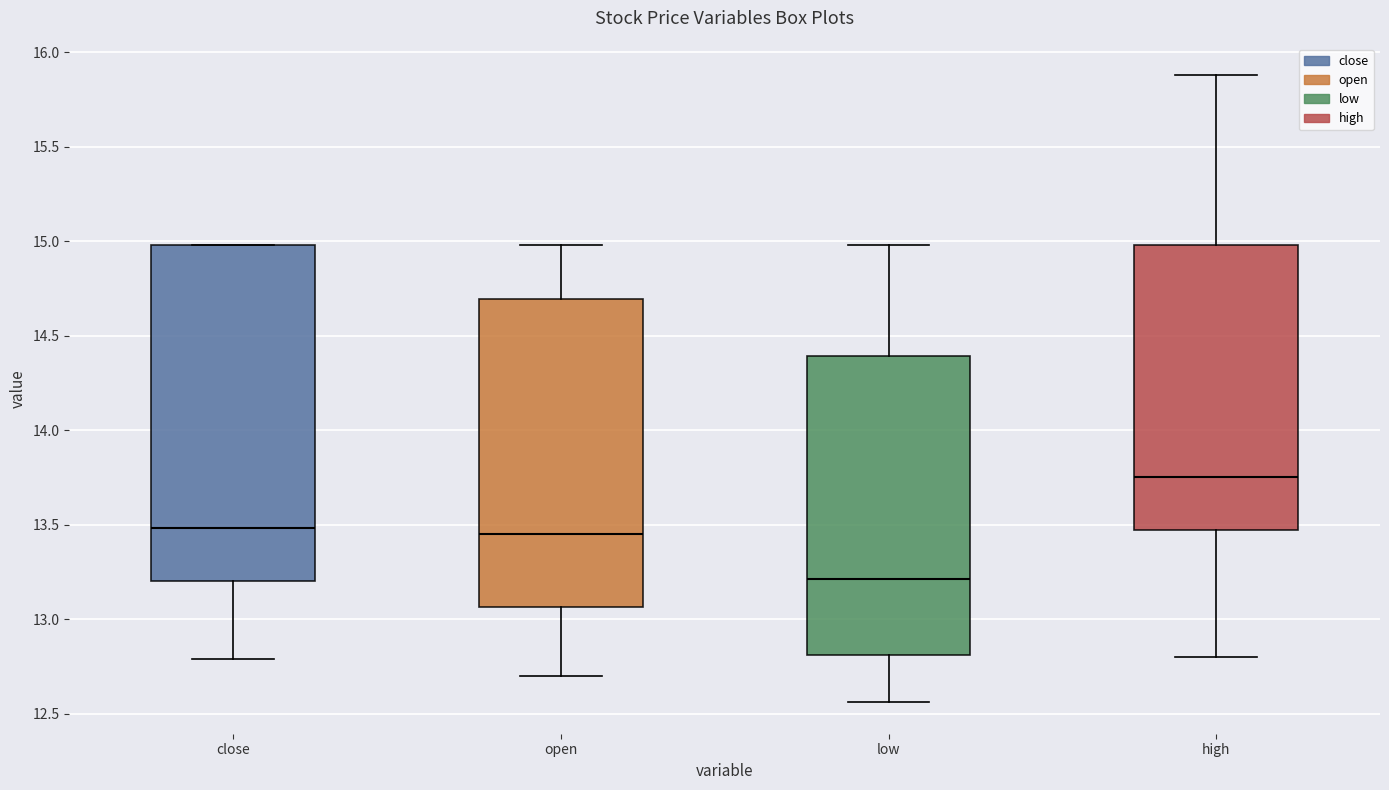

Where does the median line of the box for open sit on the y-axis? The values are not printed on the chart, so give them approximately, as read against the axis.

13.45